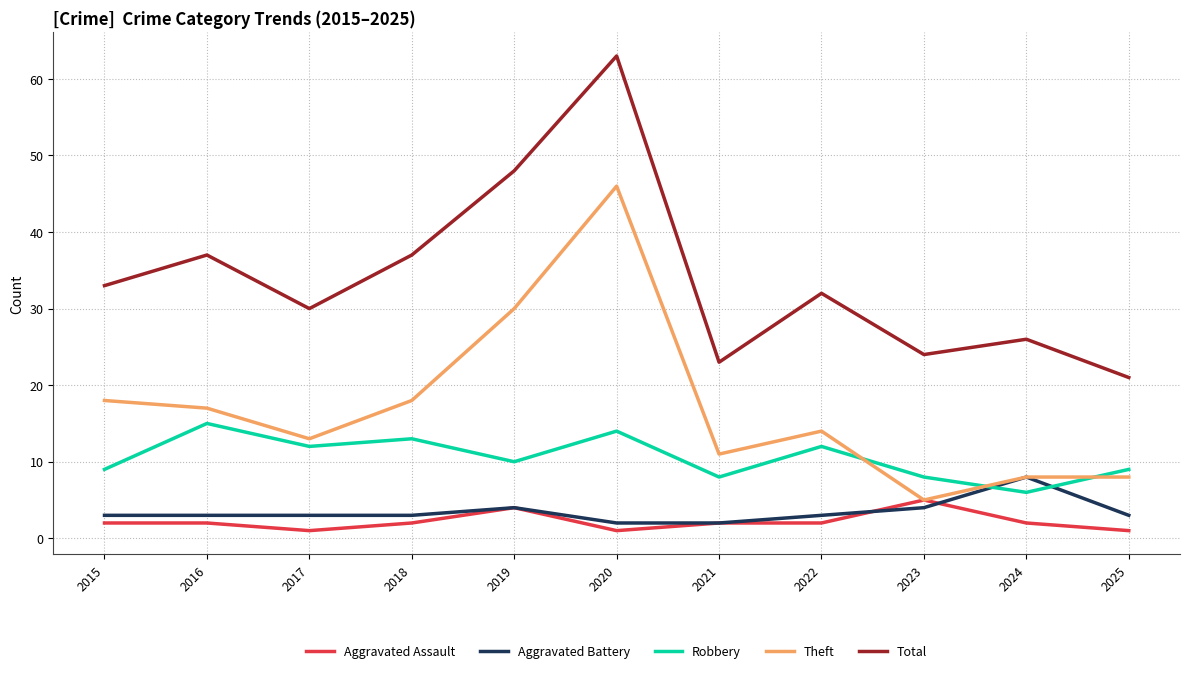

In Total, how many points are higher than both neighbors (excluding endpoints)?

4